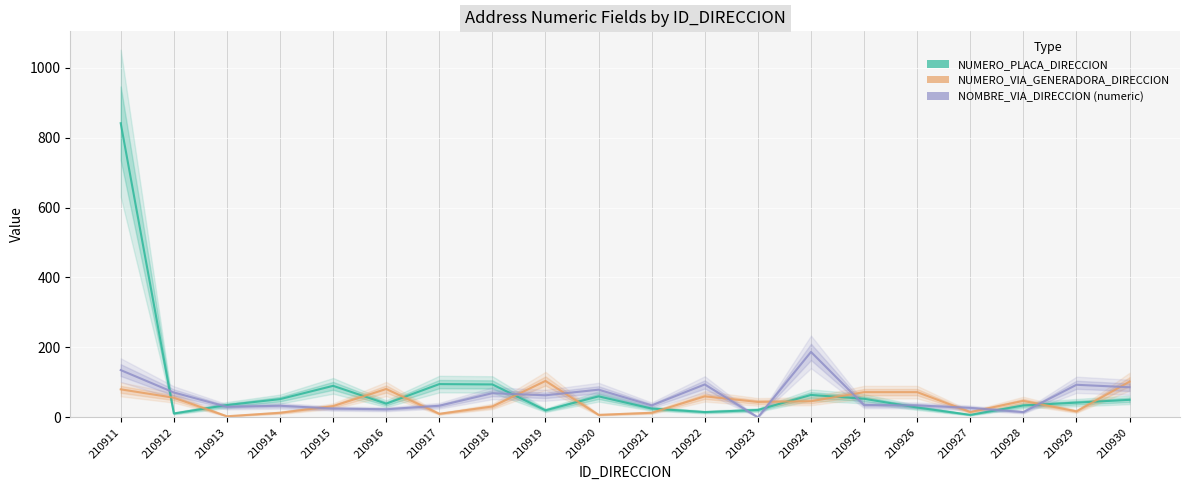

Is this an area chart (filled region under the line)?

No